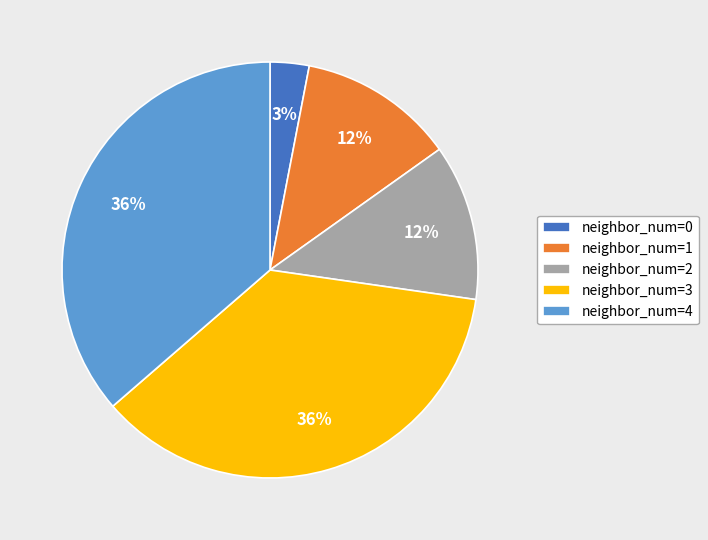

What percentage is the neighbor_num=1 slice, to the nearest percent?

12%